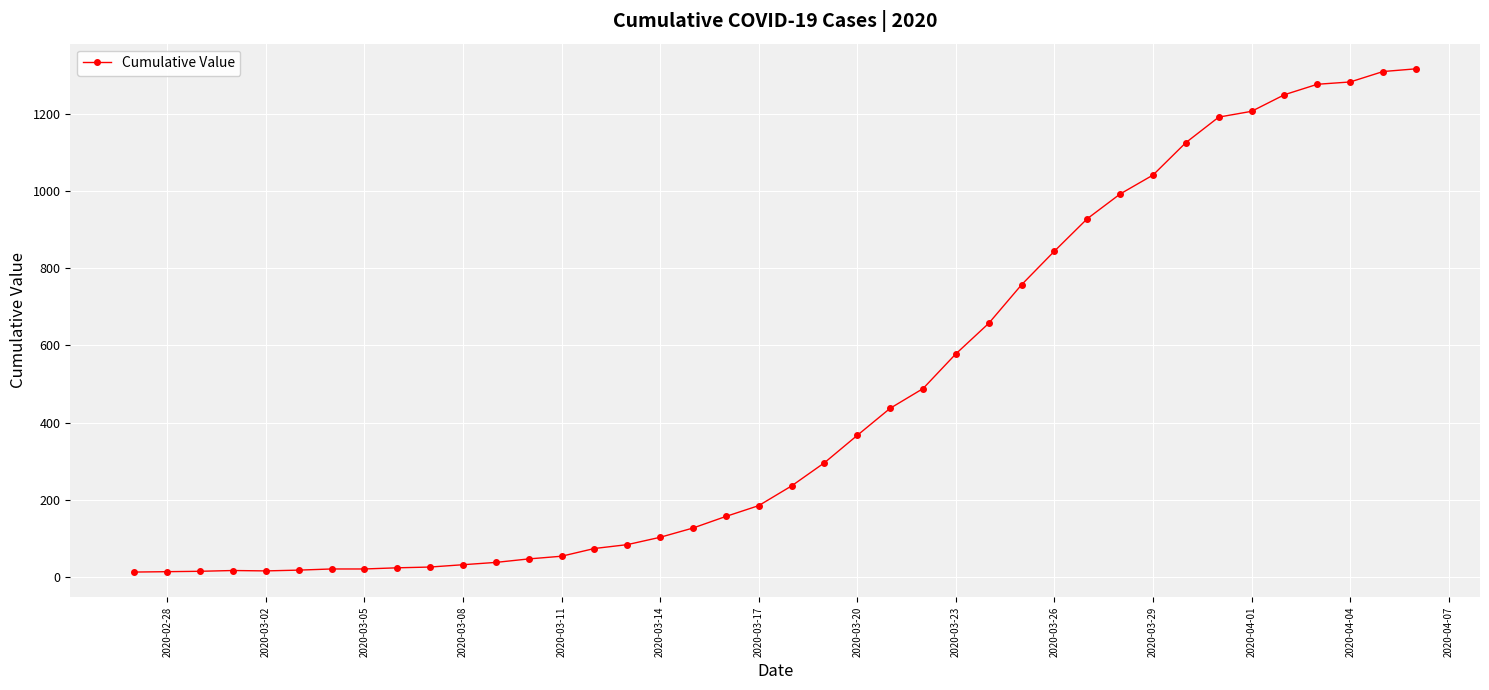

What is the difference between the maximum and minimum values?

1303